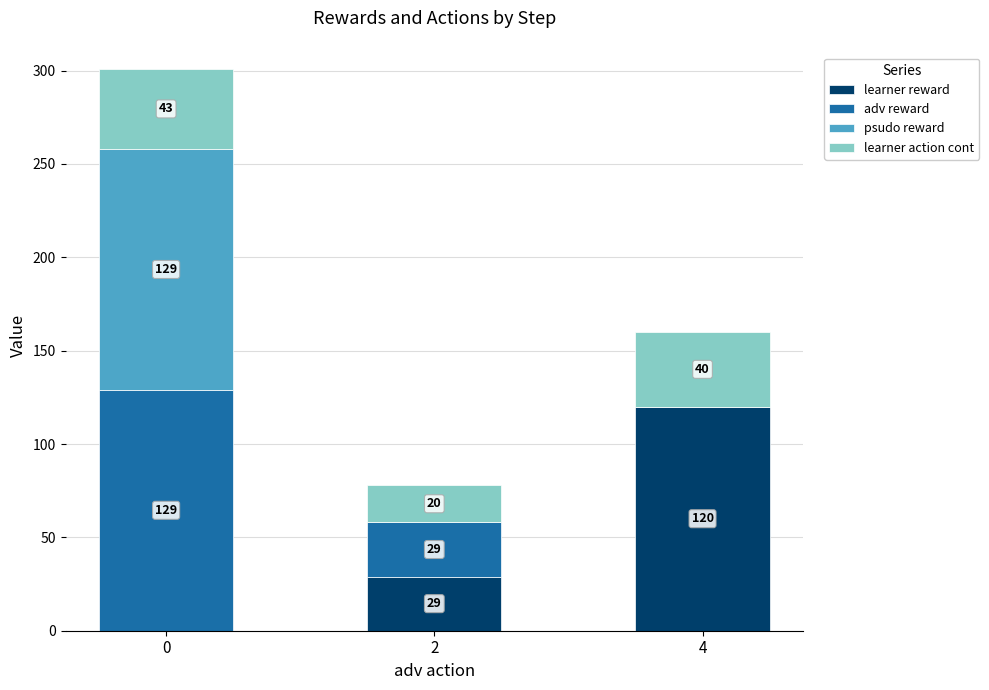

What are all the series names shown in the legend?

learner reward, adv reward, psudo reward, learner action cont